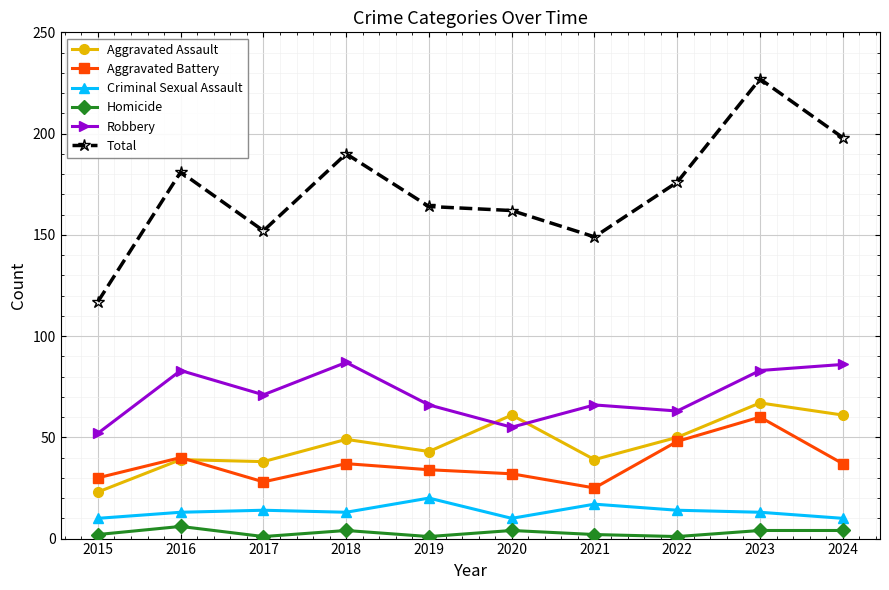

What is the minimum value shown in the chart?

1